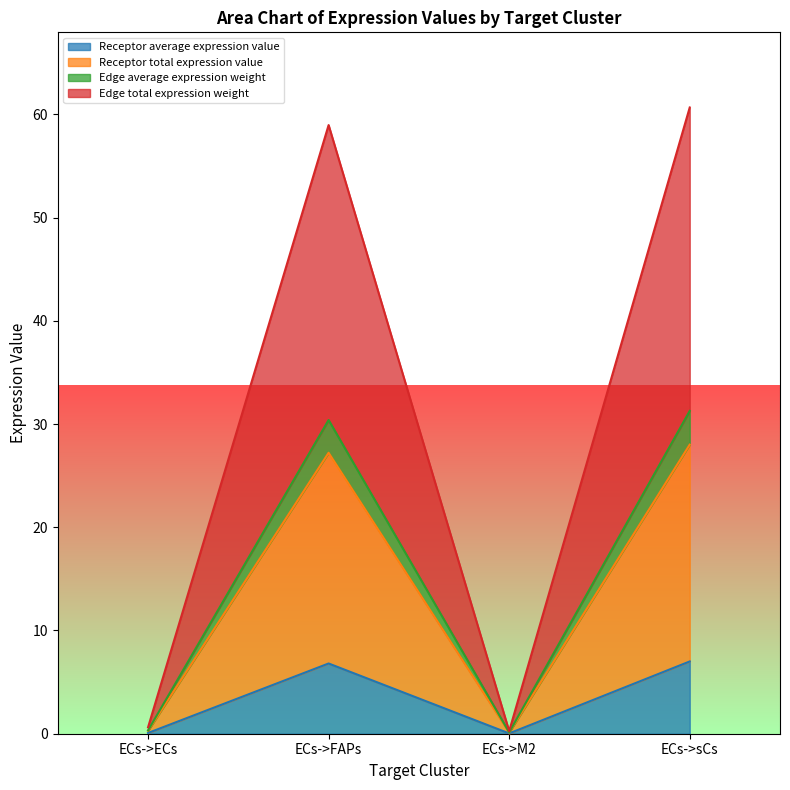

Is the value of Receptor average expression value at ECs->sCs greater than the value of Edge total expression weight at ECs->sCs?

No